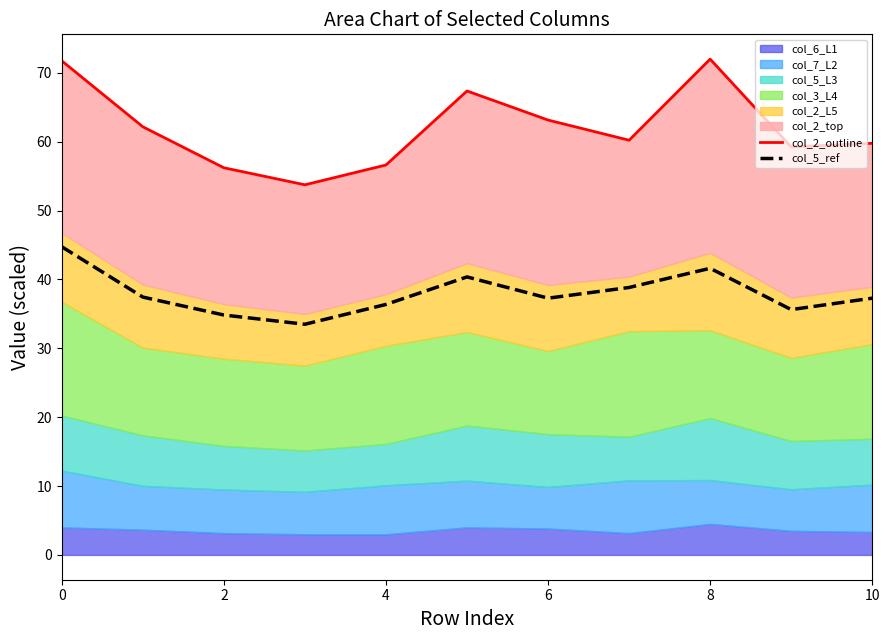

Rank the series at 7 from highest to lowest value.

col_2_outline, col_5_ref